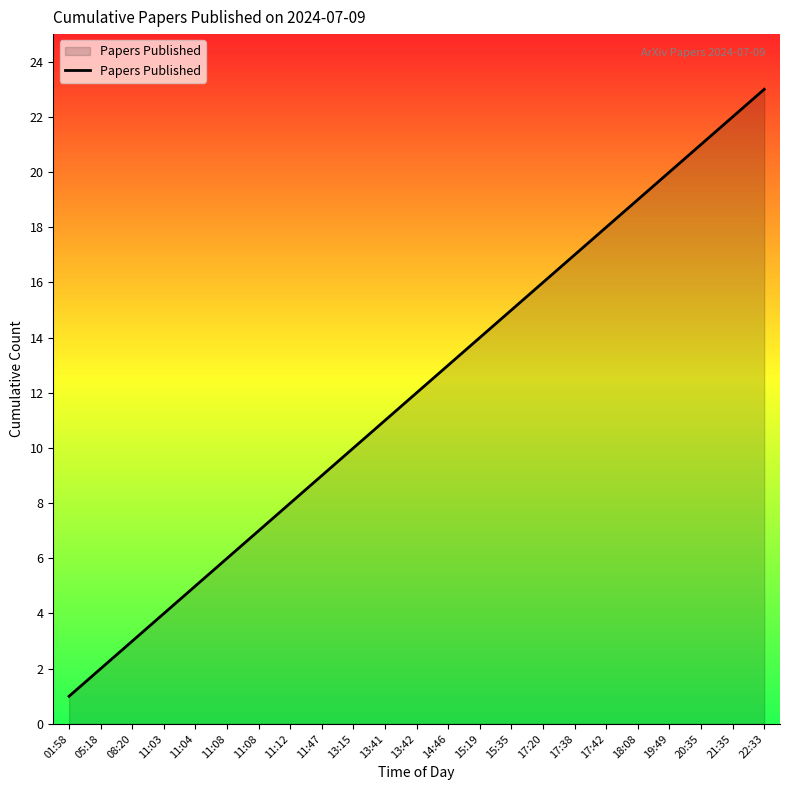

True or false: the data shows 5 at 15:19.

False